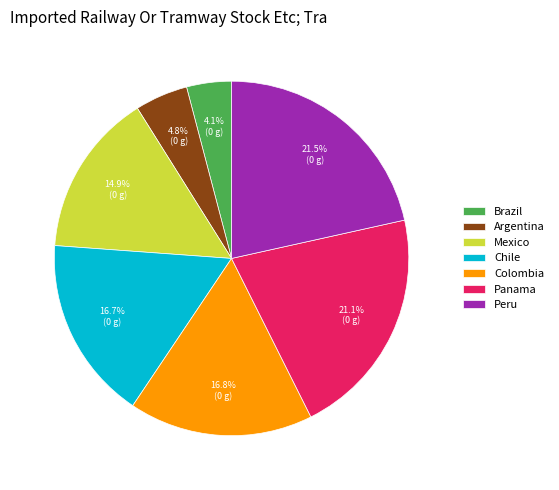

What percentage is NOT represented by Panama?

78.9%